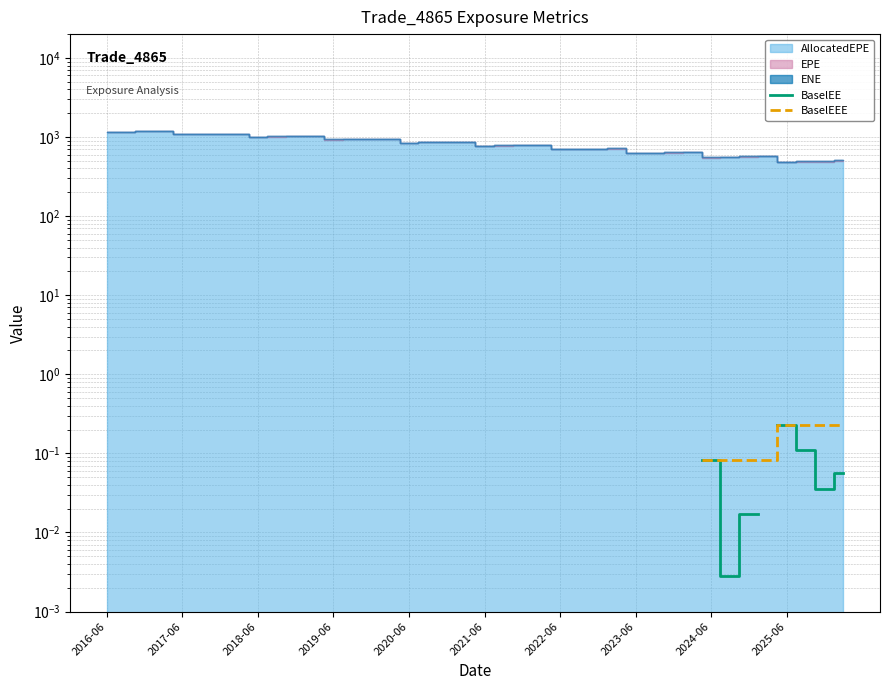

How many interior local valleys does the BaselEE series have?

2